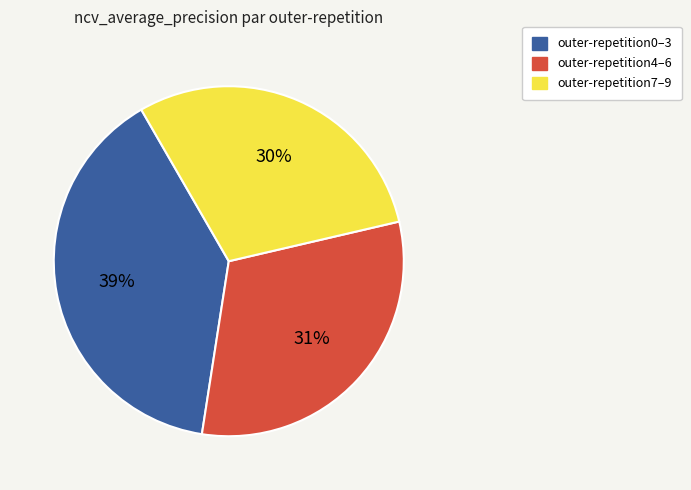

Do outer-repetition4–6 and outer-repetition7–9 together represent more than half of the pie?

Yes